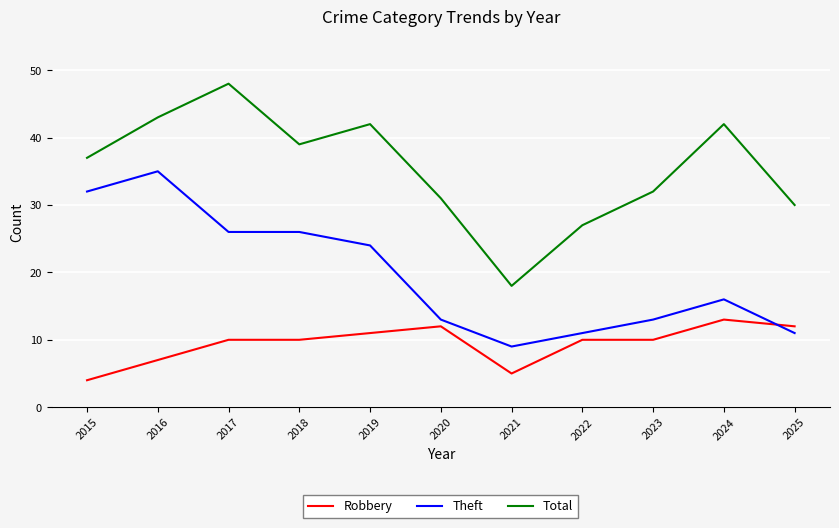

What is the greatest value displayed?

48